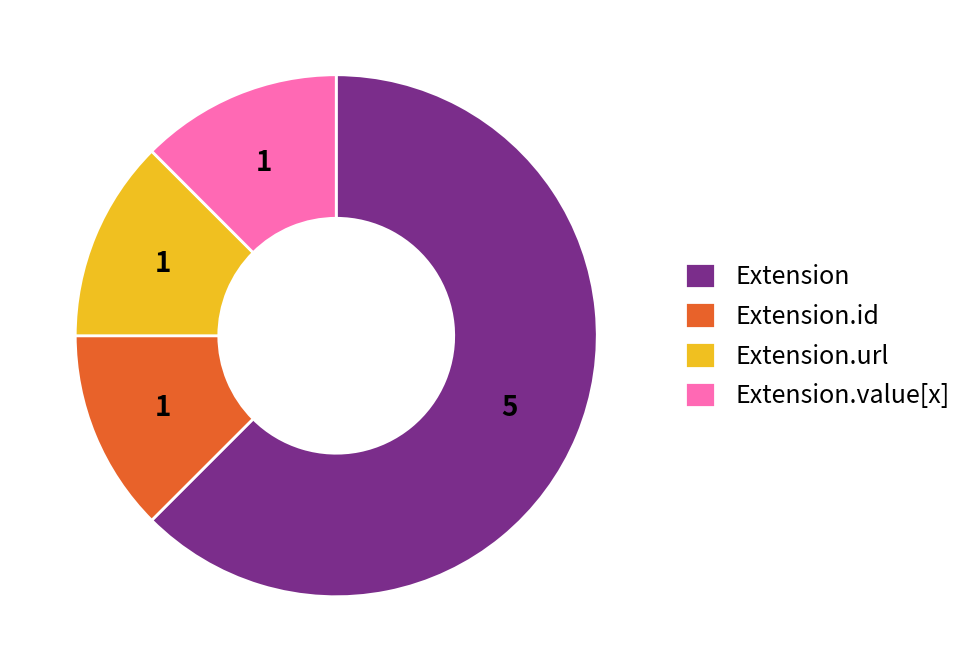

Combined, do Extension.id and Extension account for over 50%?

Yes